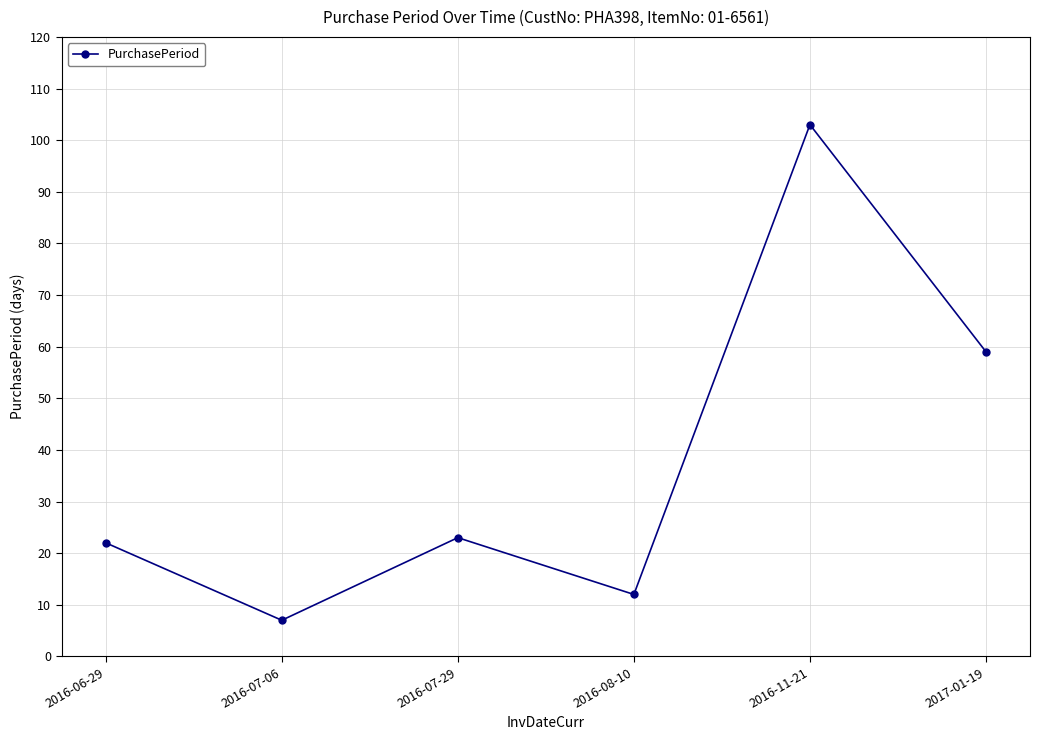

How many lines are shown in the chart?

1